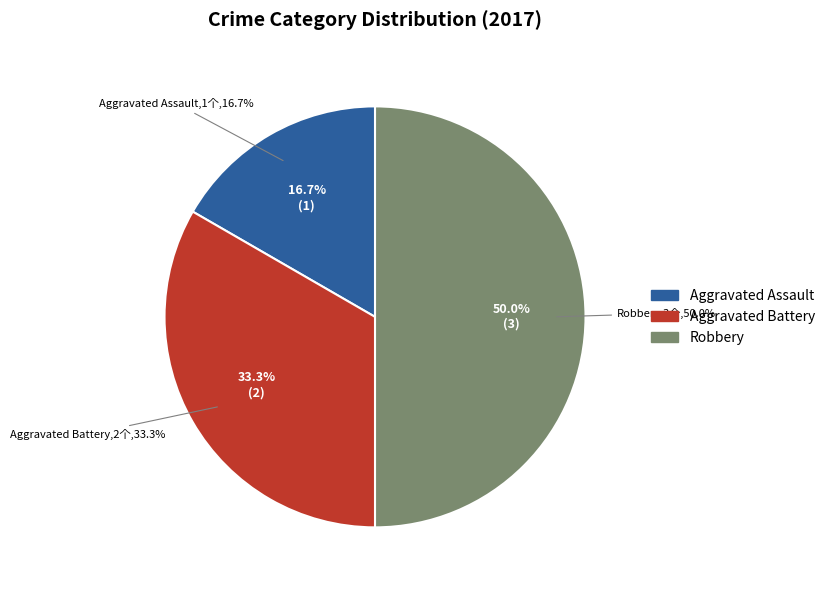

Combined, what portion of the pie is Aggravated Battery and Aggravated Assault?

50.0%